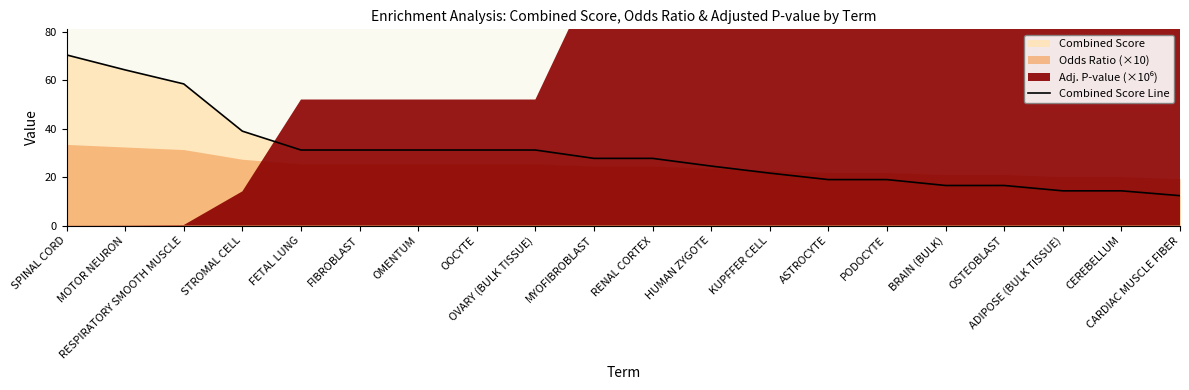

Is it true that the value at MOTOR NEURON is 64.3?

True